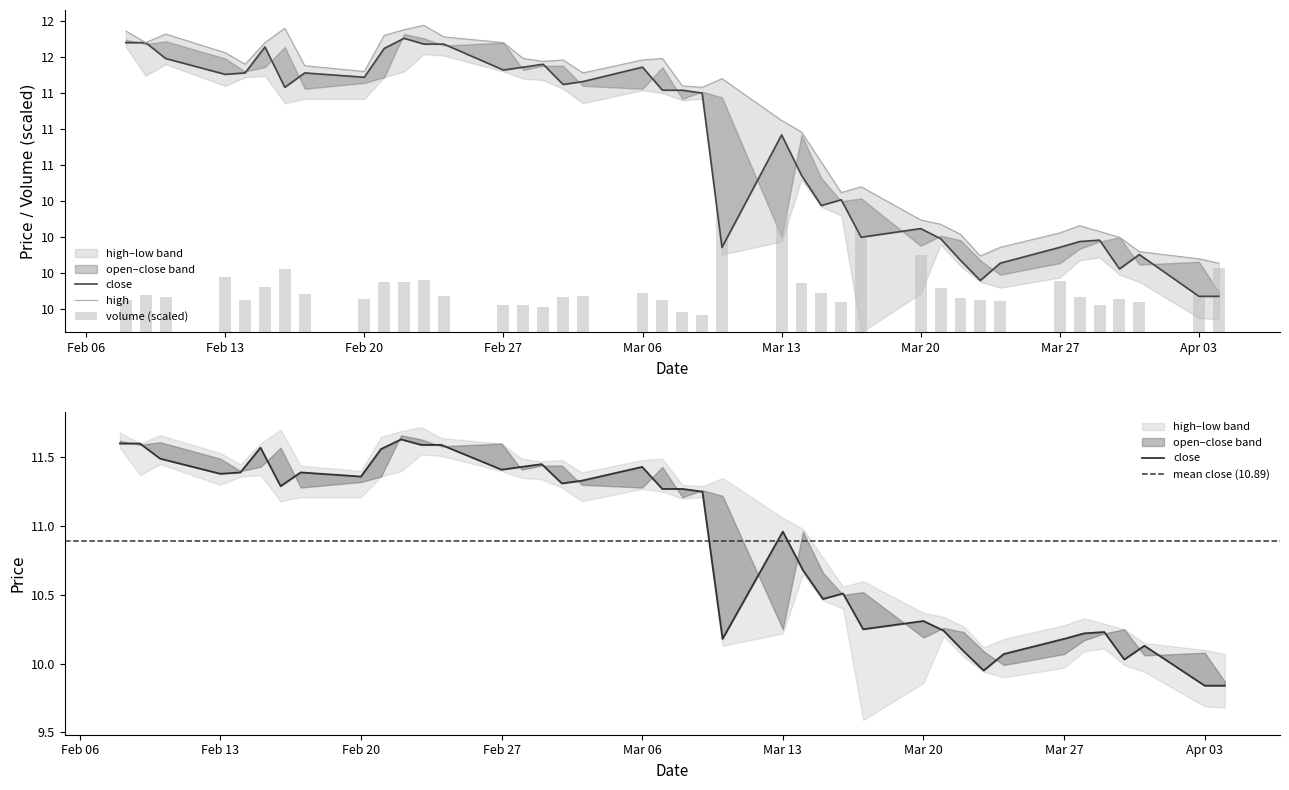

How many groups of bars are there?

40